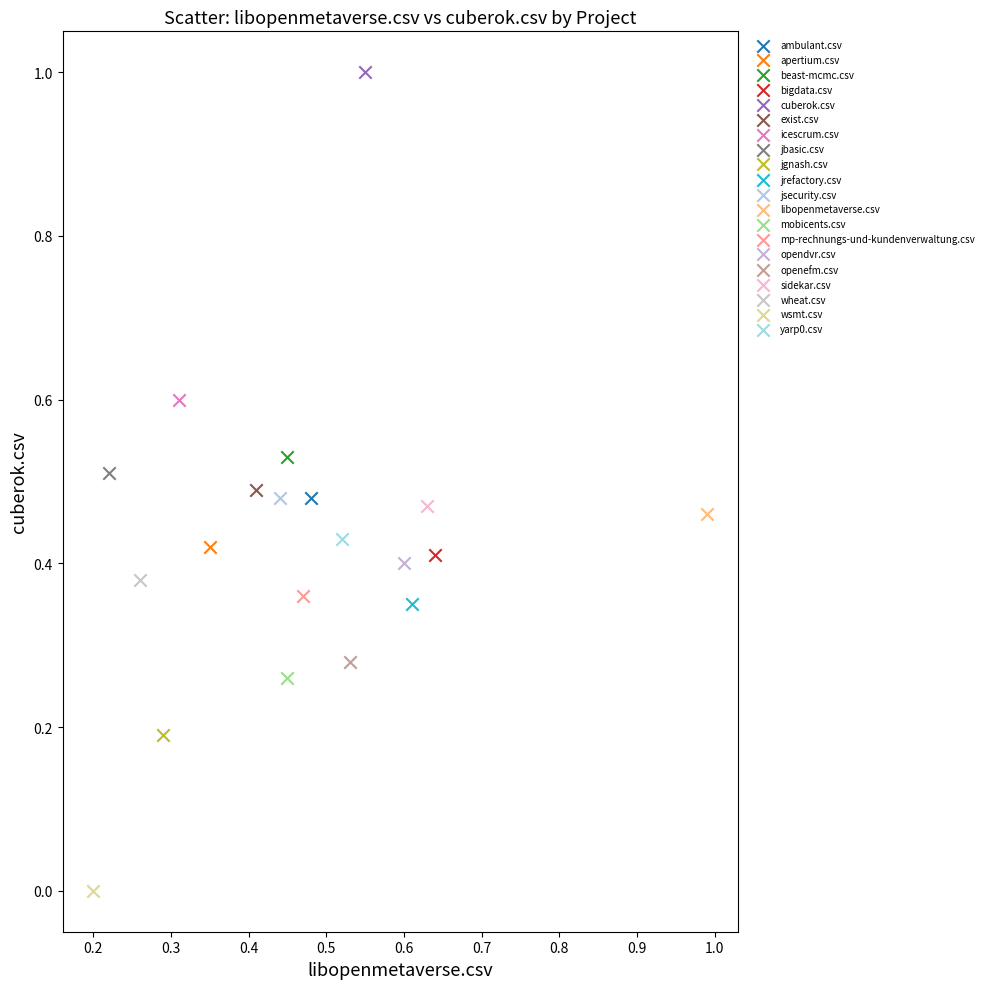

What are all the series names shown in the legend?

ambulant.csv, apertium.csv, beast-mcmc.csv, bigdata.csv, cuberok.csv, exist.csv, icescrum.csv, jbasic.csv, jgnash.csv, jrefactory.csv, jsecurity.csv, libopenmetaverse.csv, mobicents.csv, mp-rechnungs-und-kundenverwaltung.csv, opendvr.csv, openefm.csv, sidekar.csv, wheat.csv, wsmt.csv, yarp0.csv